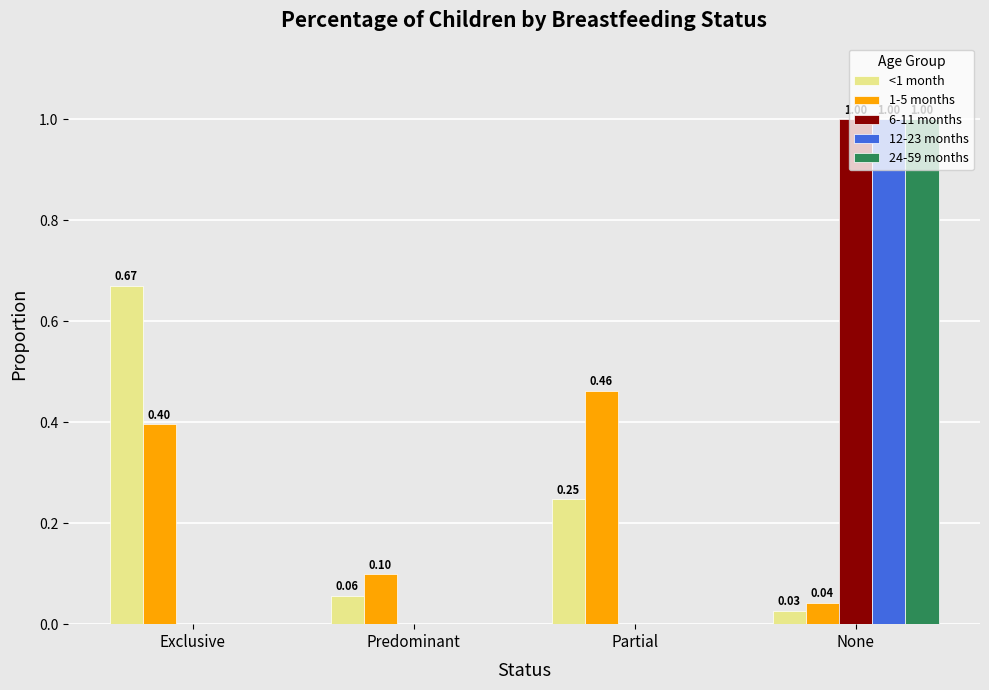

Which category has the highest value across all series?

None